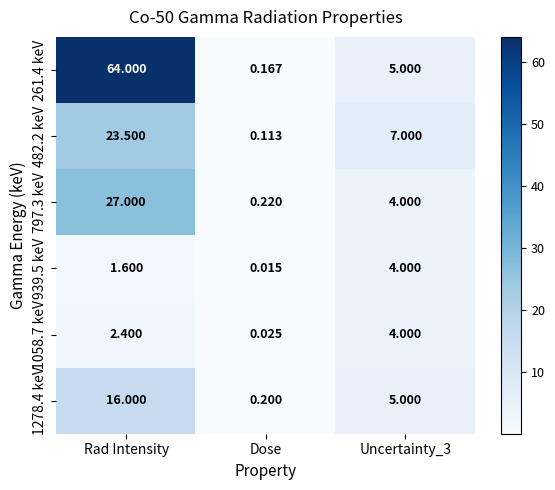

At which label does 1058.7 keV first exceed 2?

Rad Intensity